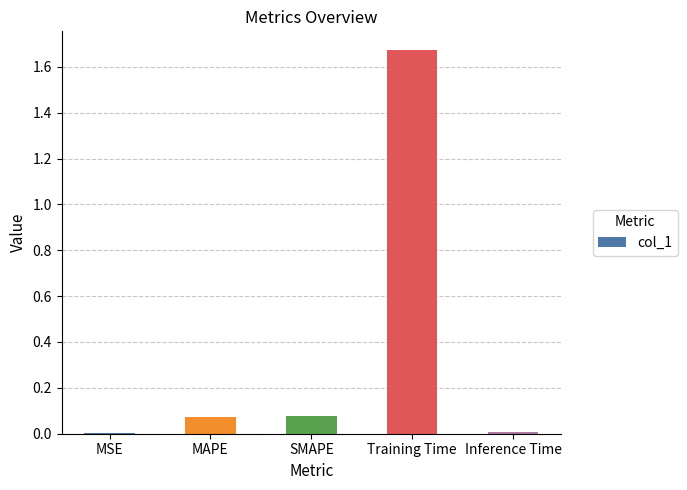

What is the sum of all values?

1.8